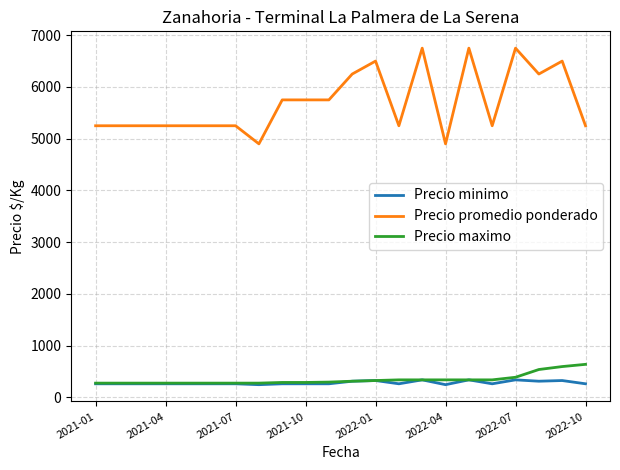

Which series has the widest spread of values?

Precio promedio ponderado